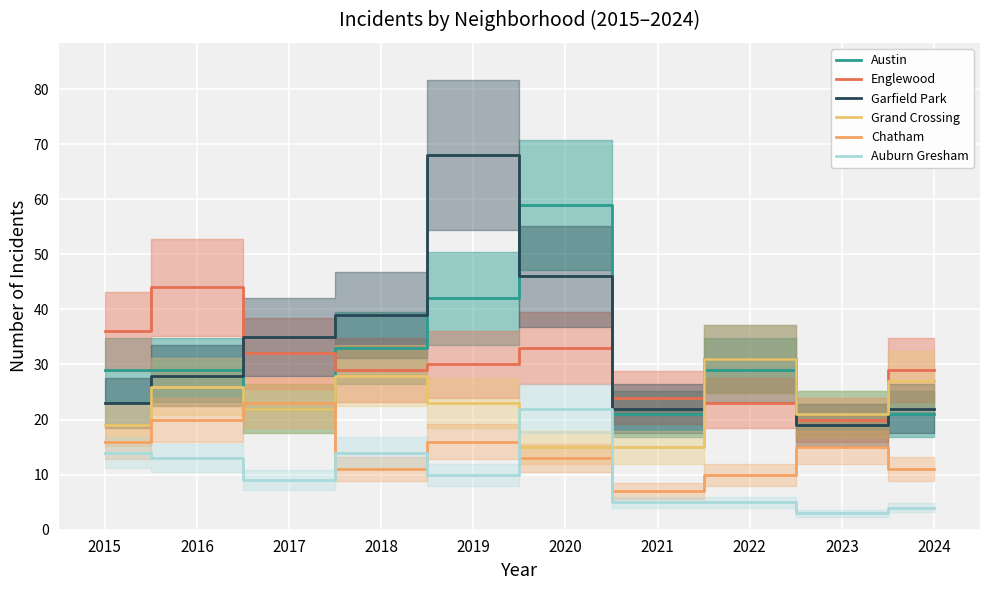

How many distinct data groups are displayed?

6